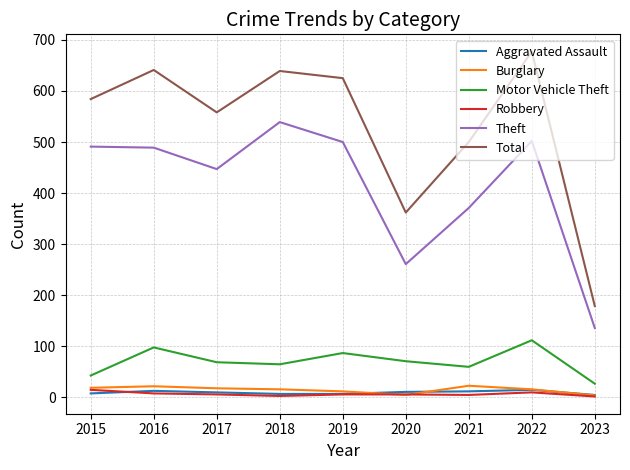

What is the highest value of the Burglary series?

23